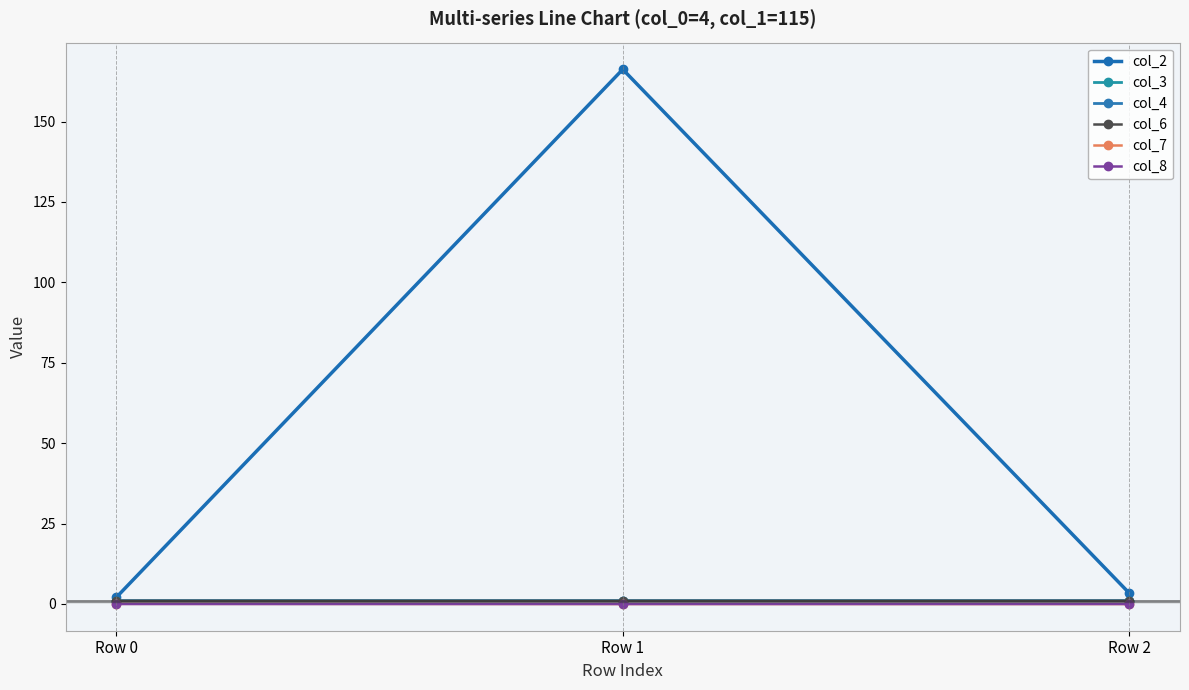

Reading left to right, transcribe all the data shown in this chart.

col_2: Row 0=2.0	Row 1=166.2	Row 2=3.3
col_3: Row 0=1.0	Row 1=1.0	Row 2=1.0
col_4: Row 0=1.0	Row 1=1.0	Row 2=1.0
col_6: Row 0=1.0	Row 1=1.0	Row 2=1.0
col_7: Row 0=0.1	Row 1=0.0	Row 2=0.0
col_8: Row 0=0.0	Row 1=0.0	Row 2=0.0